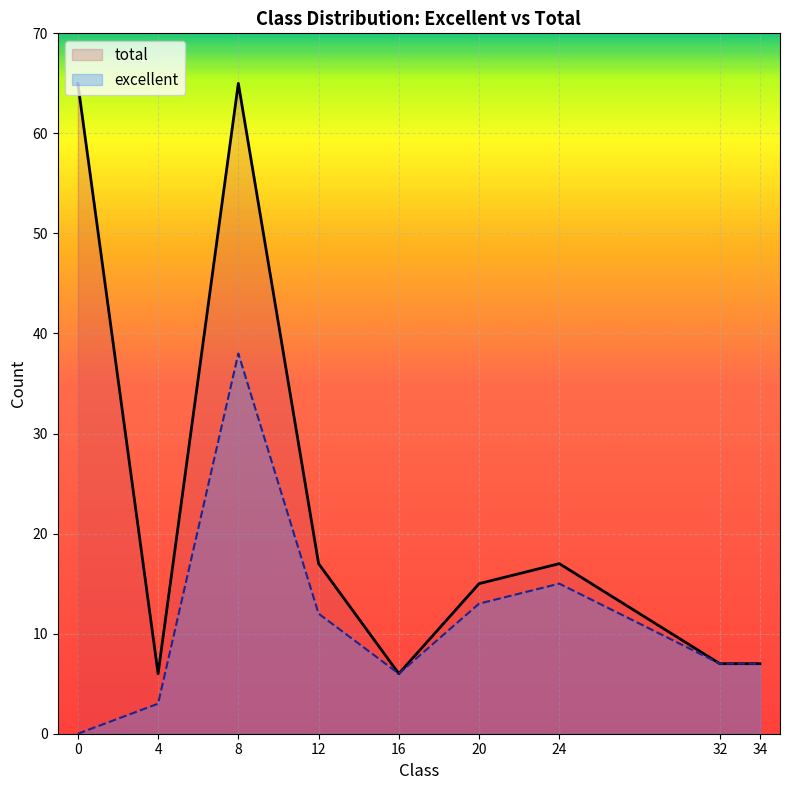

At which label does excellent first exceed 7?

8